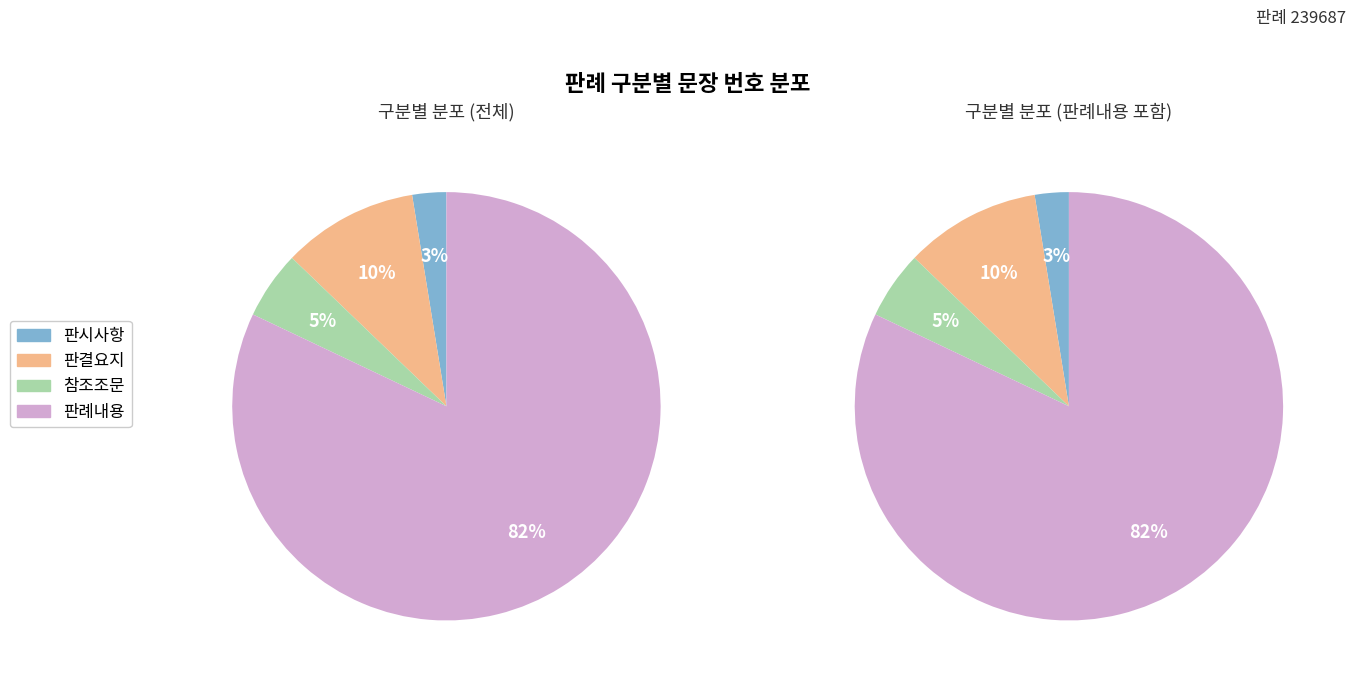

Is the sum of 참조조문 and 판시사항 greater than half?

No